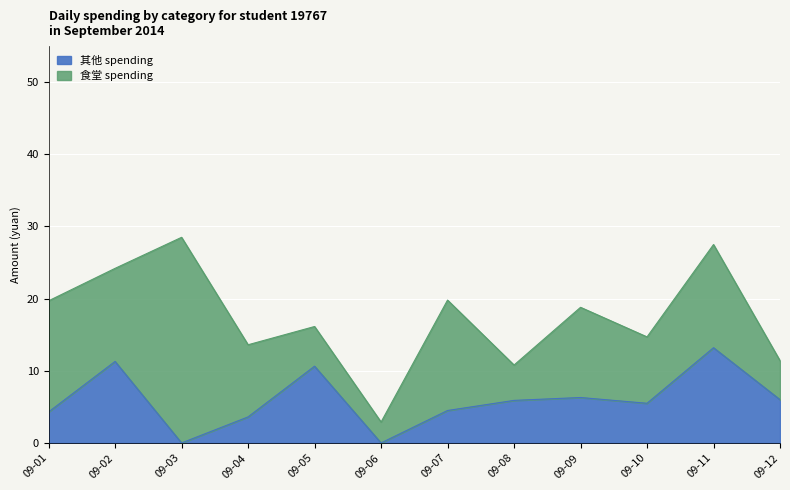

What is the change in value from 09-05 to 09-07?

-6.1